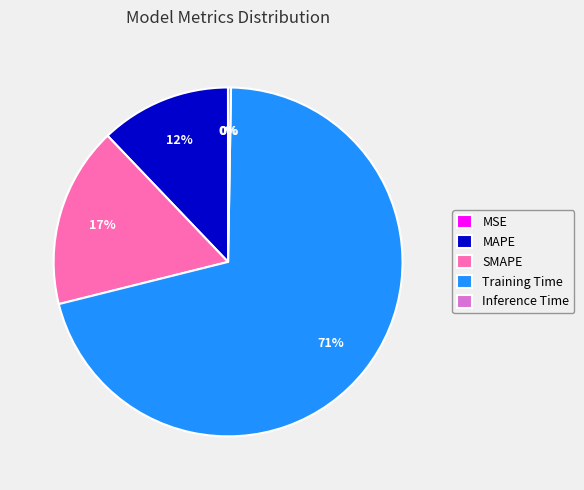

Does any single category account for the majority?

Yes